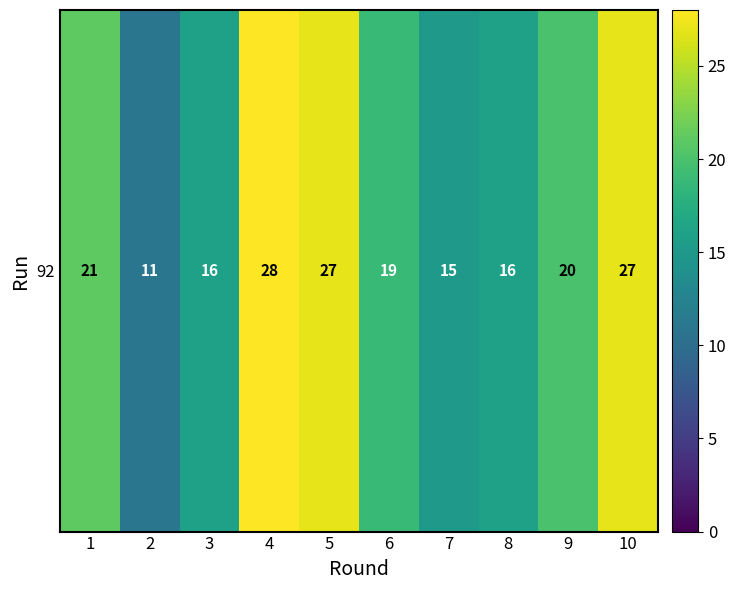

What is the sum of the values at 6 and 4?

47